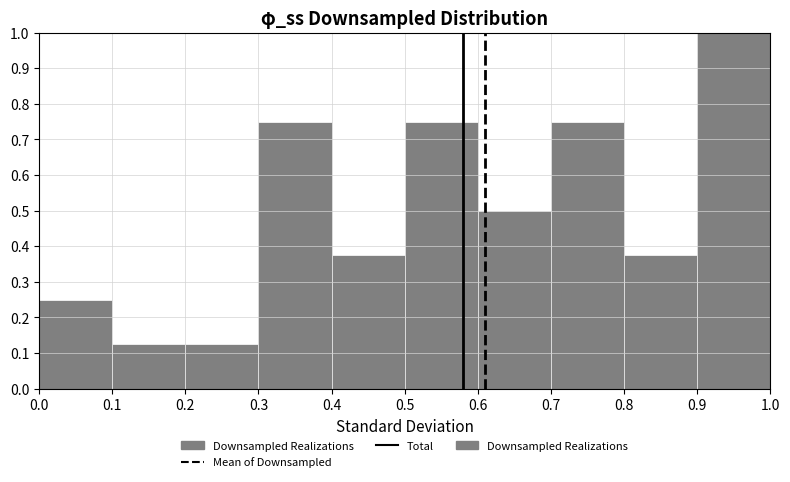

Reading left to right, transcribe this chart: for each bar, give the range it covers on the x-axis and its height. The values are not printed on the chart, so give them approximately, as read against the axis.

0.0 to 0.1: 0.25
0.1 to 0.2: 0.13
0.2 to 0.3: 0.13
0.3 to 0.4: 0.75
0.4 to 0.5: 0.38
0.5 to 0.6: 0.75
0.6 to 0.7: 0.50
0.7 to 0.8: 0.75
0.8 to 0.9: 0.38
0.9 to 1.0: 1.00